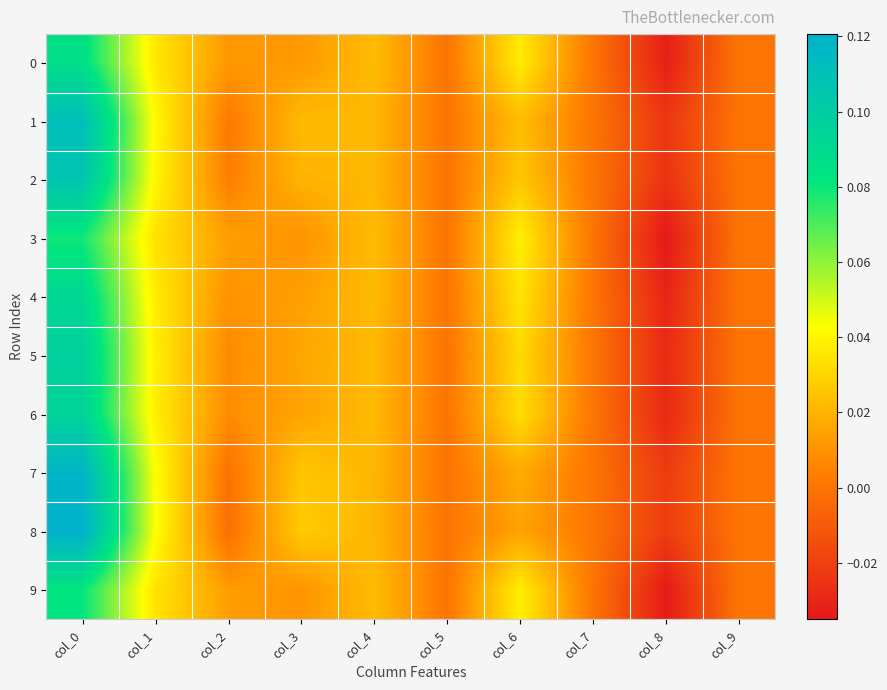

How many data points does each series have?

10